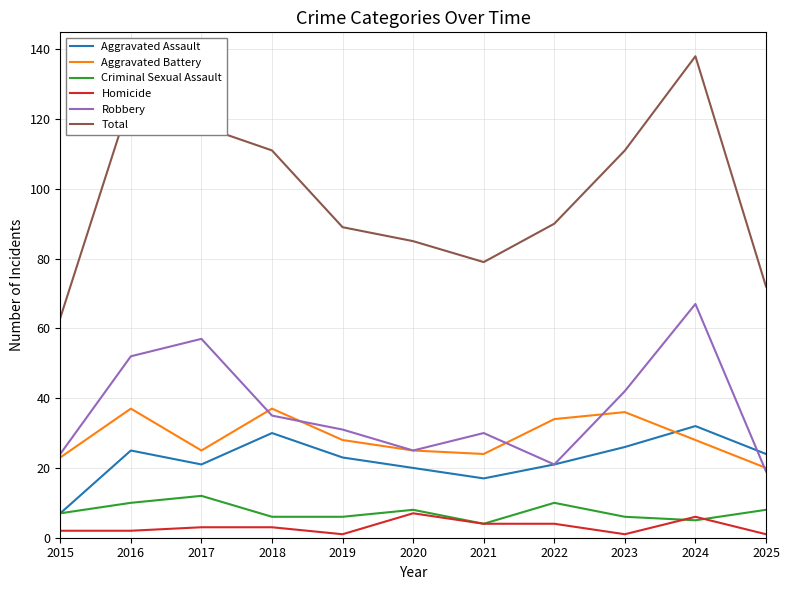

Which category has the lowest value in the Aggravated Battery series?

2025